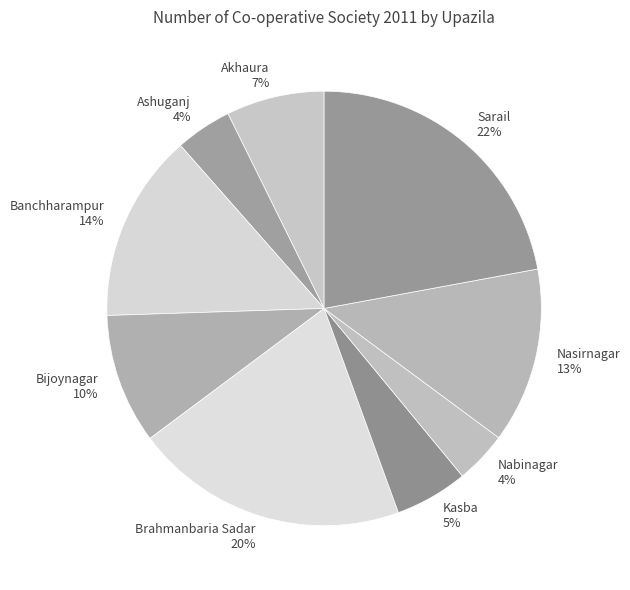

How many segments does this pie chart have?

9